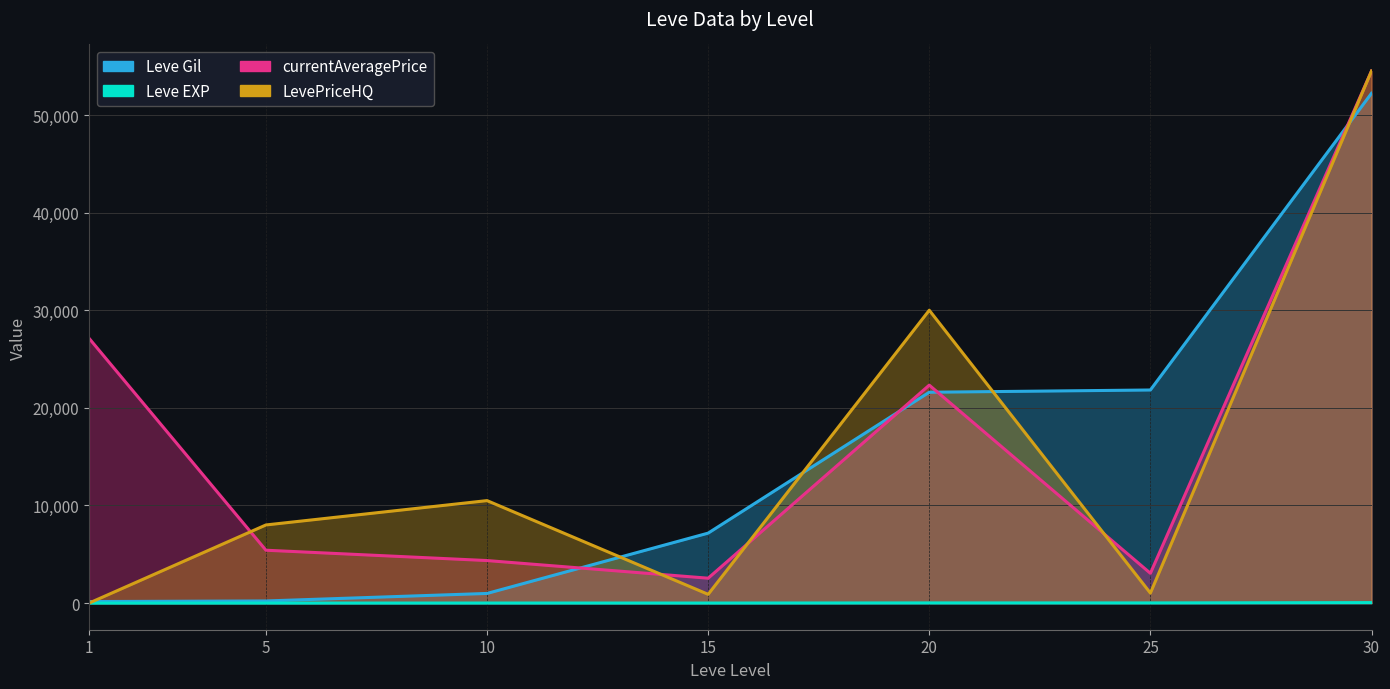

Reading left to right, what are all the values shown in this chart?

Leve Gil: 160	220	990	7170	21600	21830	52220
Leve EXP: 1	5	9	7	21	21	52
currentAveragePrice: 27128	5418	4360	2553	22328	3055	54499
LevePriceHQ: 0	8006	10500	900	30000	1029	54499